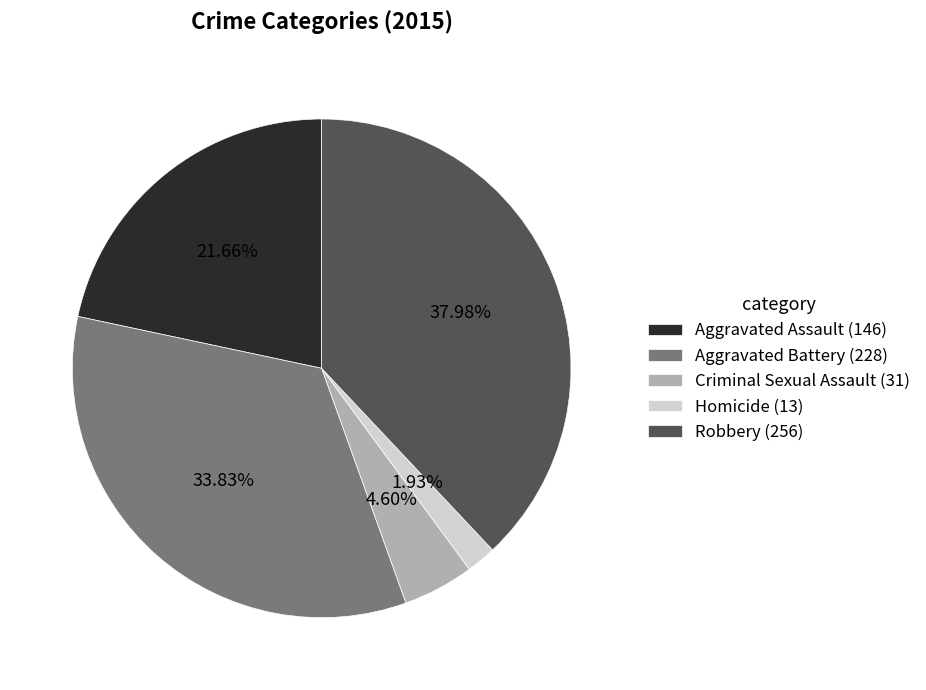

Approximately how many times larger is the value at Robbery compared to Aggravated Battery?

1.1